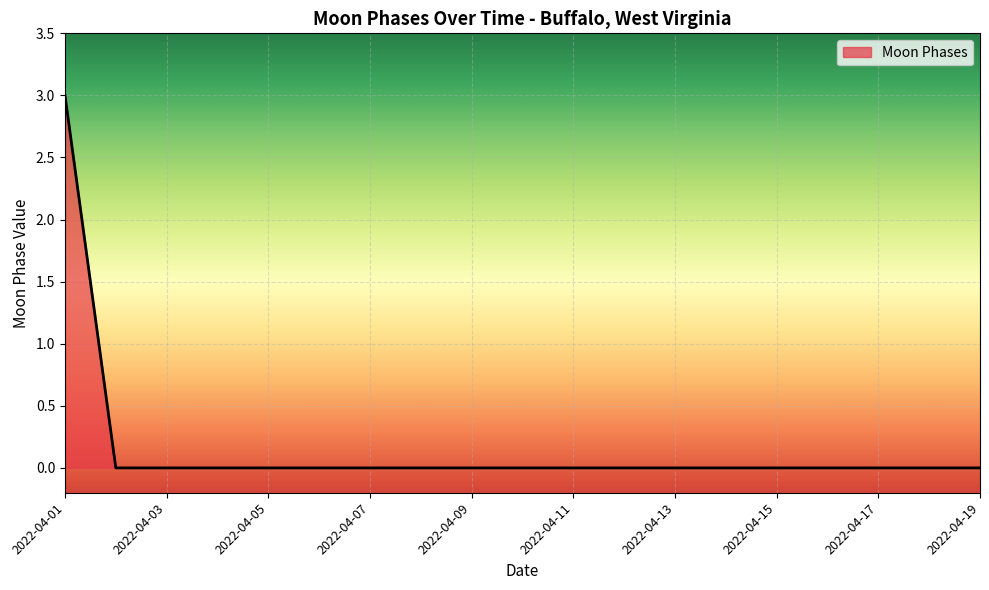

What is the greatest value displayed?

3